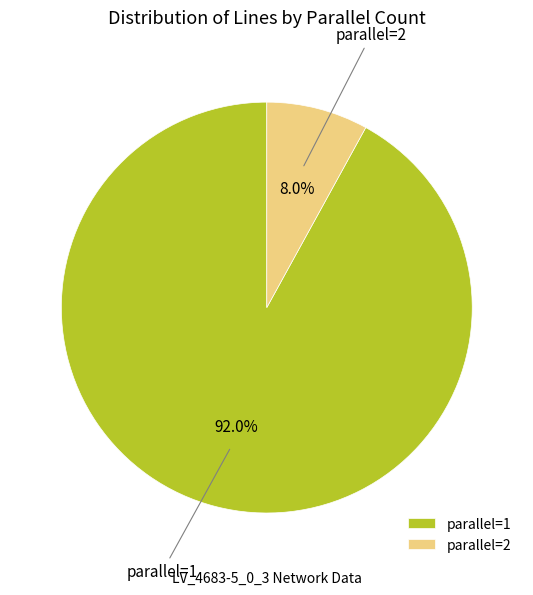

Which category has the biggest portion of the pie?

parallel=1